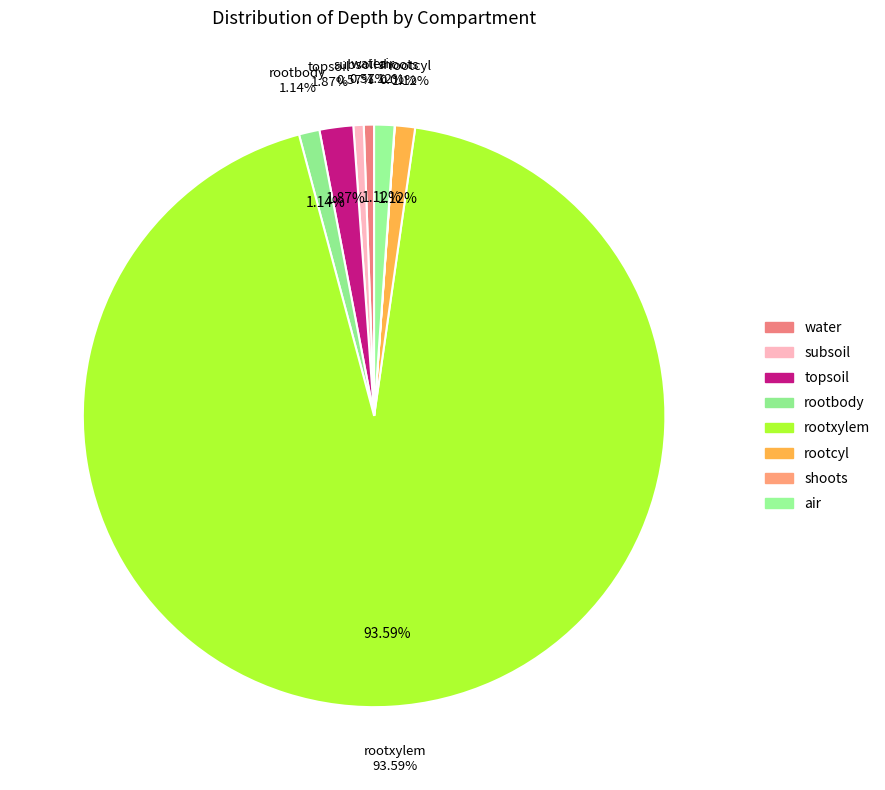

What portion of the pie excludes topsoil?

98.1%